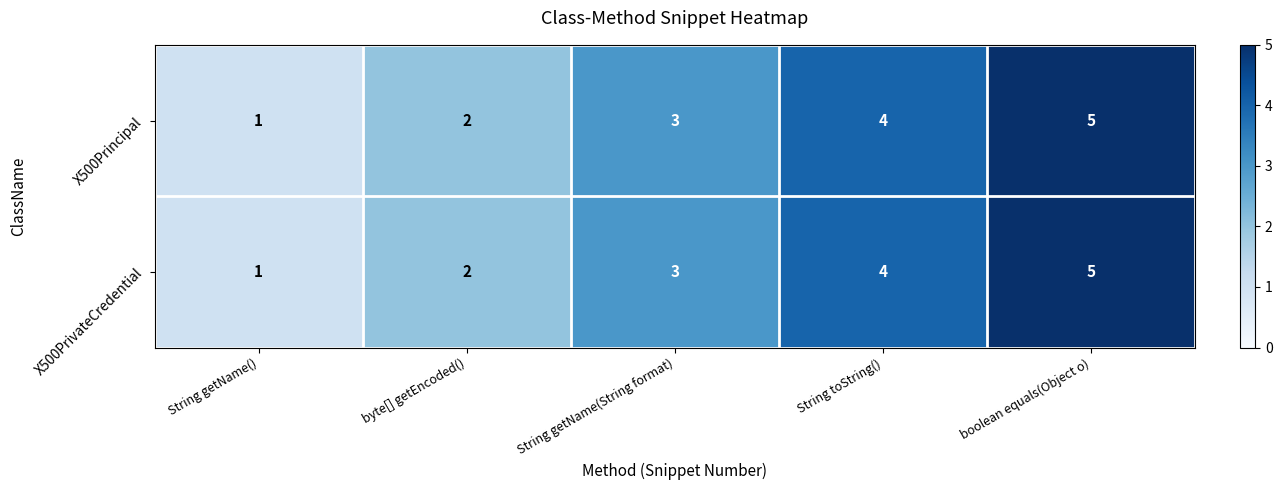

How many series are shown in this chart?

2